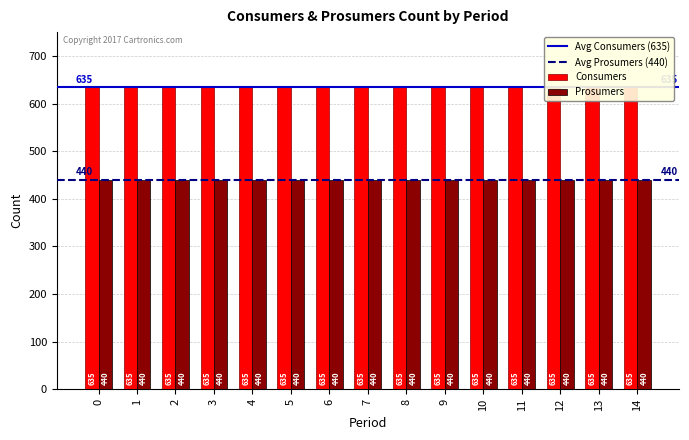

Which series changed the most between 9 and 10?

Consumers